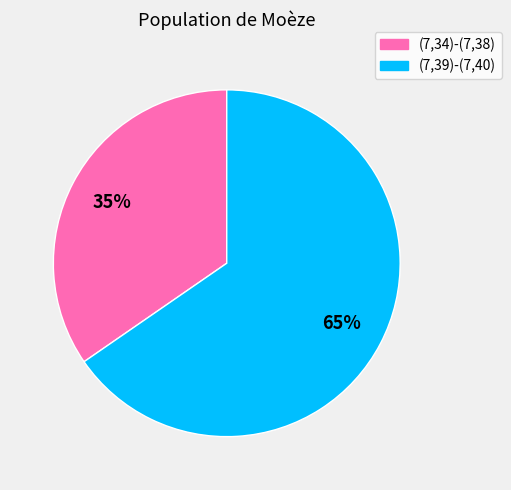

Approximately how many times larger is the value at (7,34)-(7,38) compared to (7,39)-(7,40)?

0.5